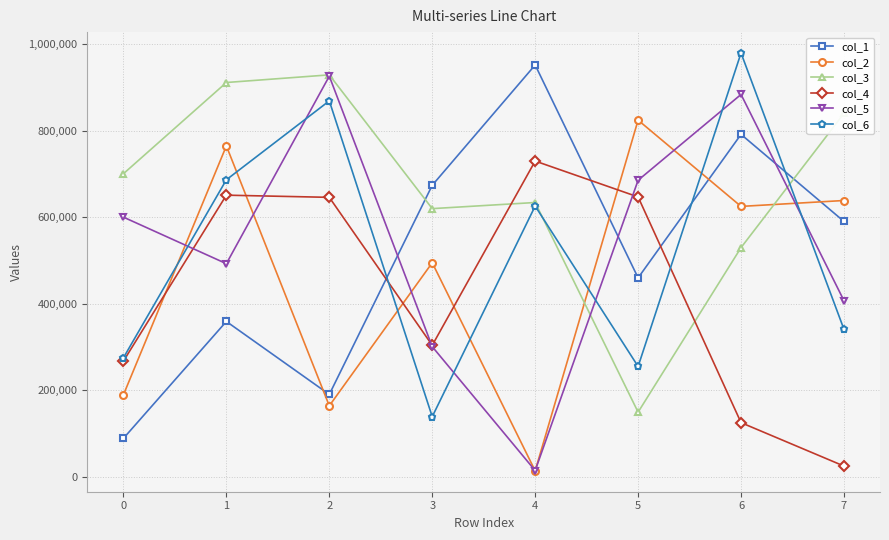

At which label does col_4 reach its minimum?

7